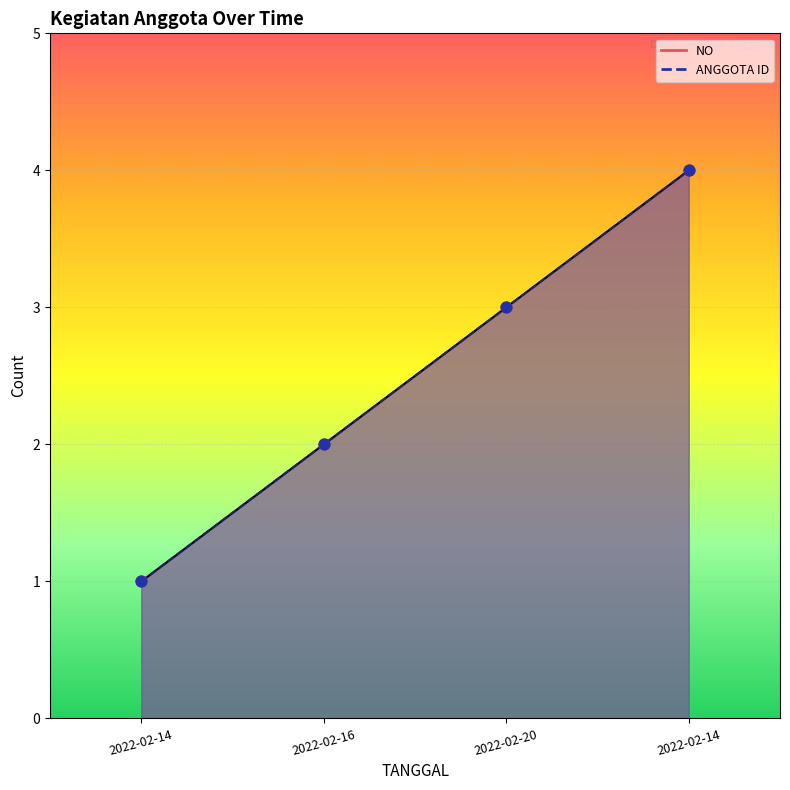

At how many categories does at least one series exceed 3?

1